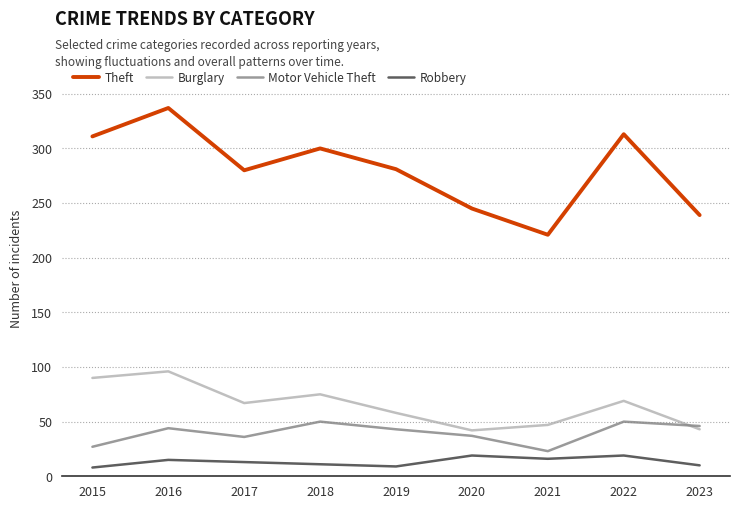

What is the difference between the Theft values at 2022 and 2016?

24